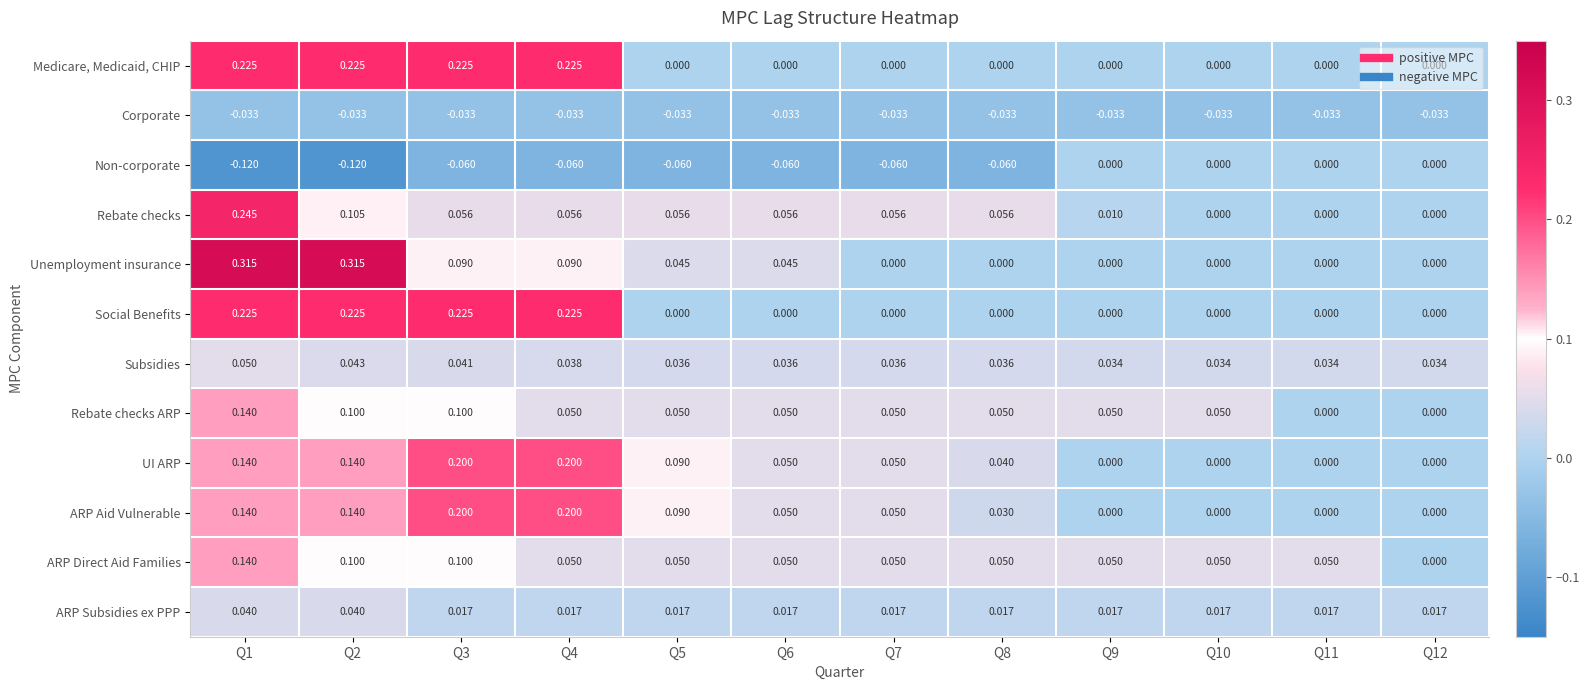

Which series has the largest total across all categories?

UI ARP